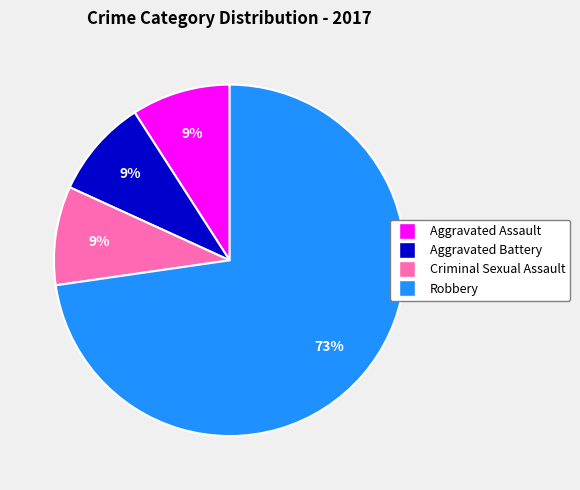

To the nearest percent, what is the average slice percentage?

25%